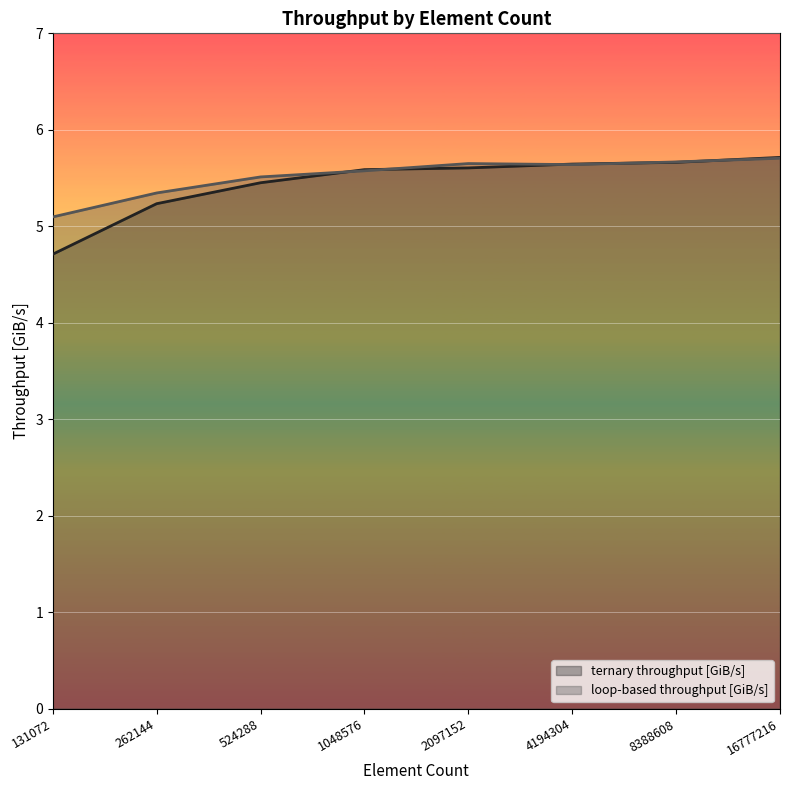

True or false: ternary throughput [GiB/s] has a value of 7.9 at 131072.

False